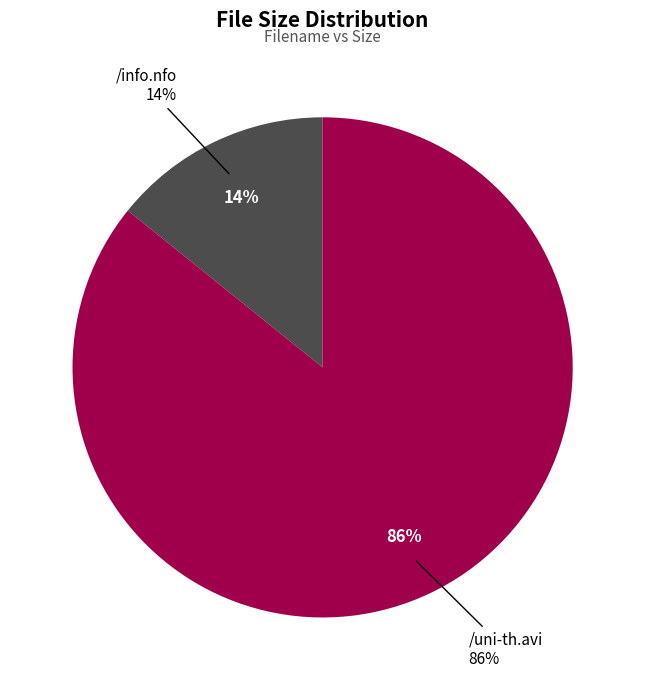

To the nearest percent, what is the combined percentage of /info.nfo and /uni-th.avi?

100%